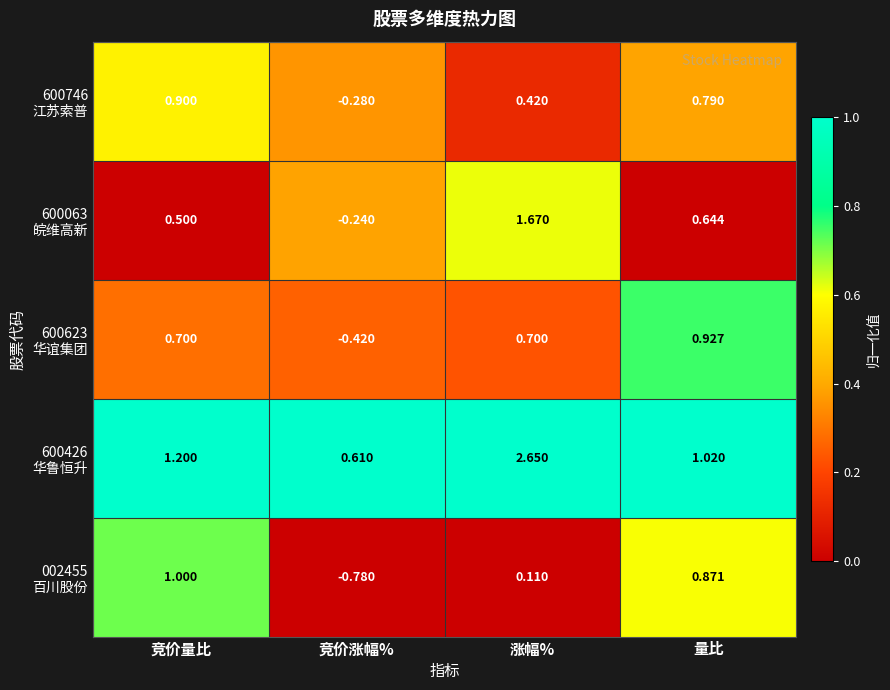

How many distinct data groups are displayed?

5